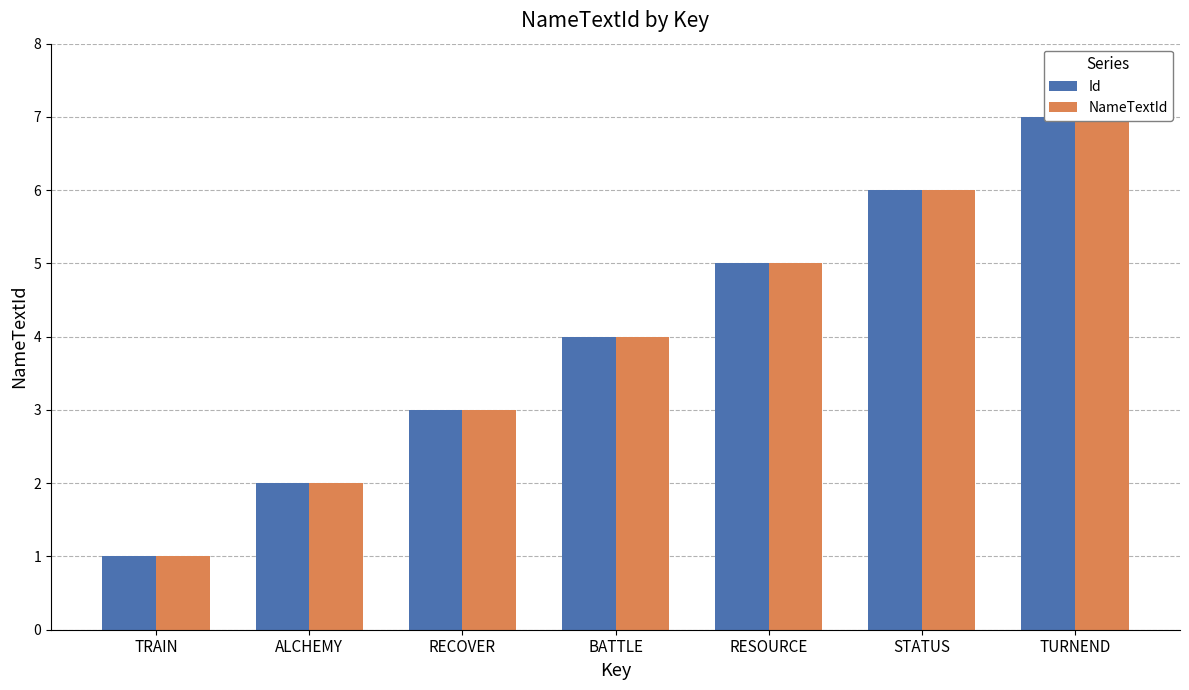

What is the value of the Id bar at the 4th from the left?

4